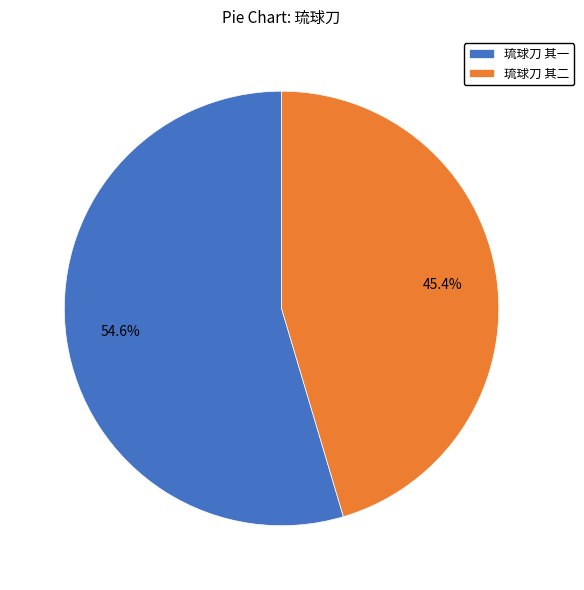

Is it true that 琉球刀 其二 is 45% of the pie?

True